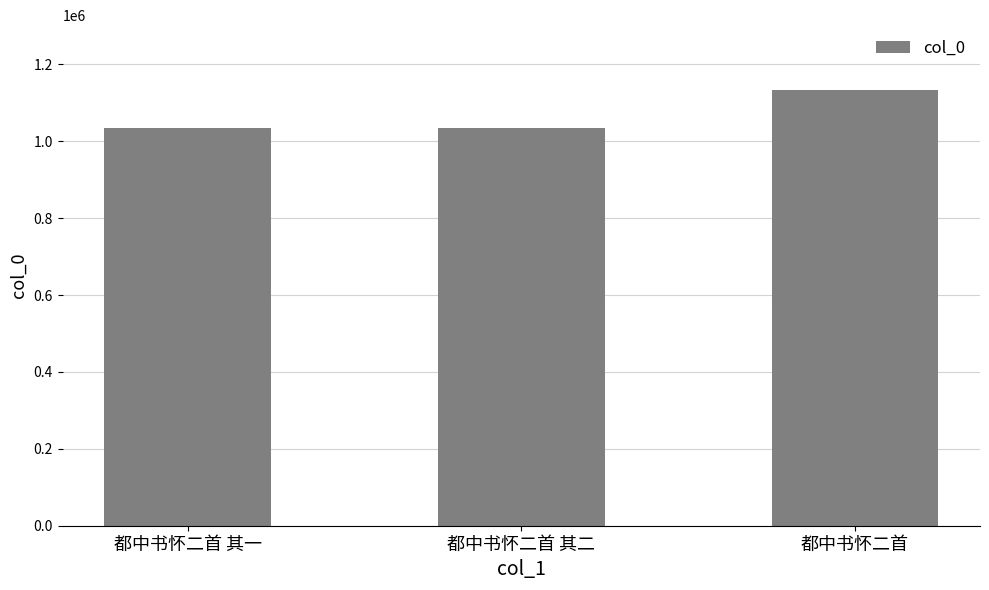

What is the ratio of the value at 都中书怀二首 to the value at 都中书怀二首 其二?

1.1